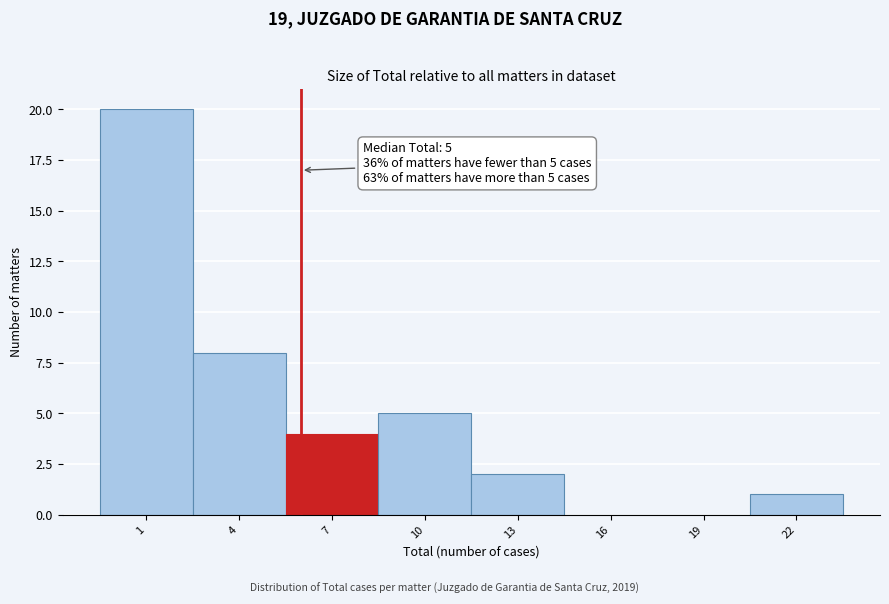

Reading left to right, extract all data points from this chart.

1=20	4=8	7=4	10=5	13=2	16=0	19=0	22=1